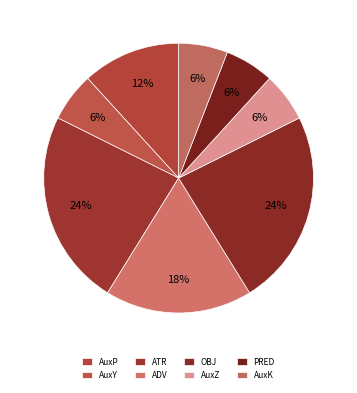

Combined, do AuxZ and ADV account for over 50%?

No